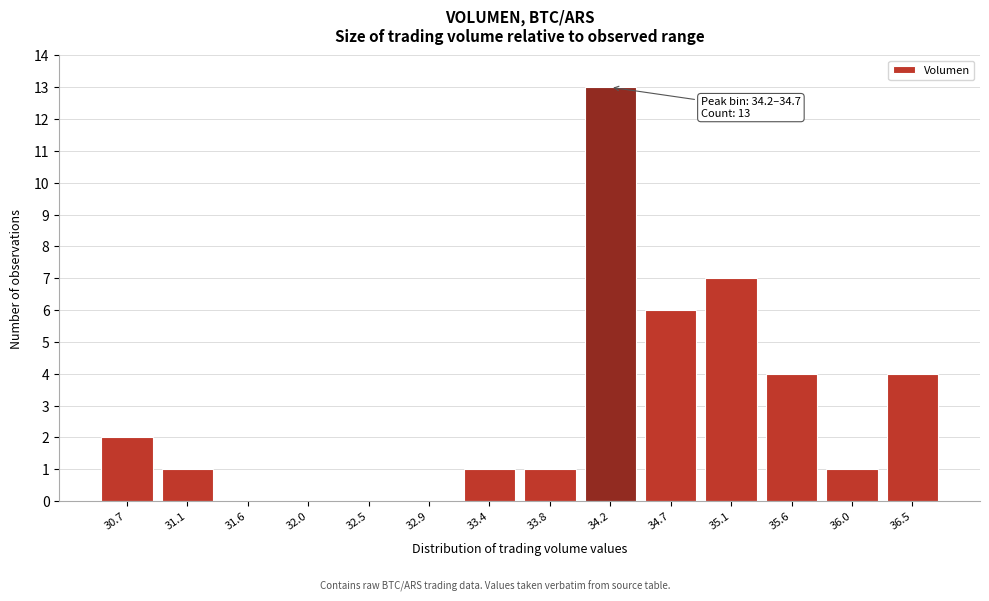

Reading left to right, what are all the values shown in this chart?

30.7=2	31.1=1	31.6=0	32.0=0	32.5=0	32.9=0	33.4=1	33.8=1	34.2=13	34.7=6	35.1=7	35.6=4	36.0=1	36.5=4